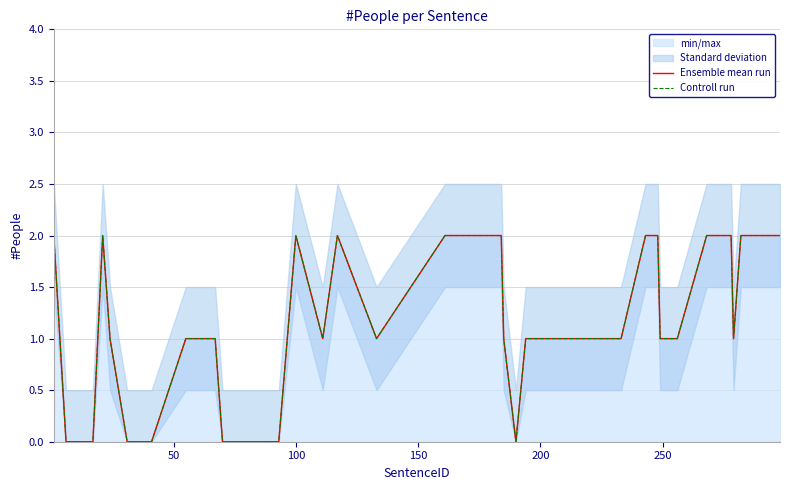

What is the difference between the second highest and minimum values in the Ensemble mean run series?

2